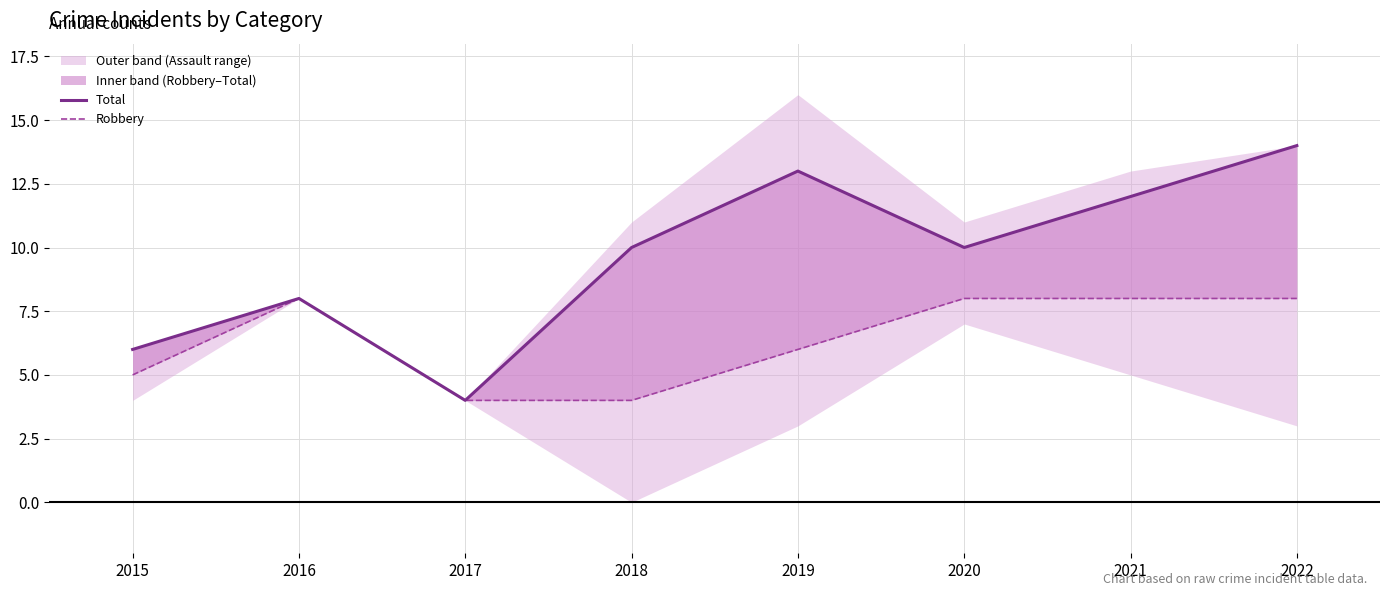

How many Total values are between 8 and 13?

5